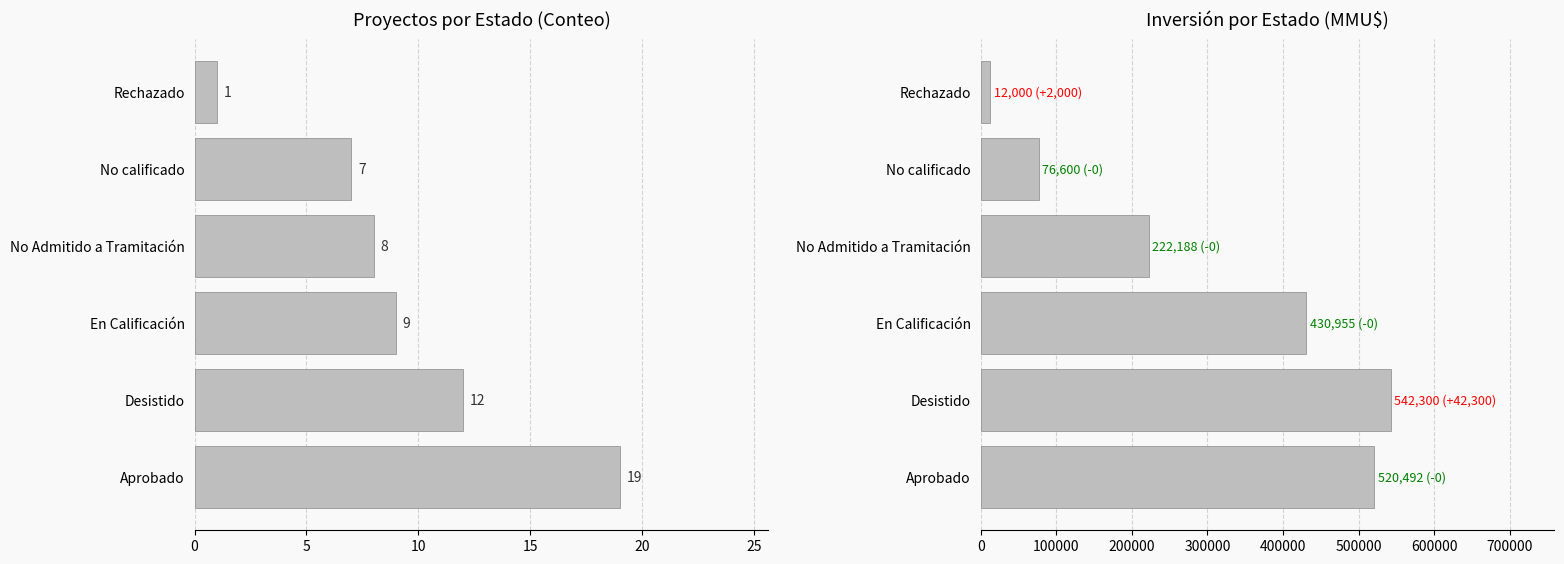

What is the difference between the maximum and minimum values in the Conteo series?

18